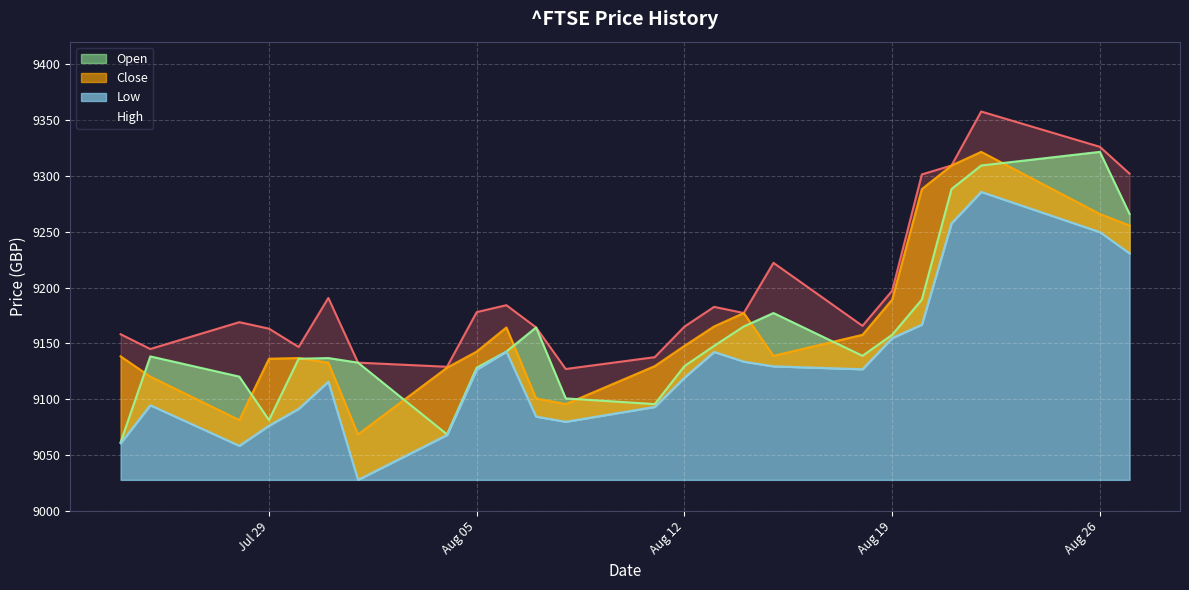

Which series has the largest total across all categories?

High